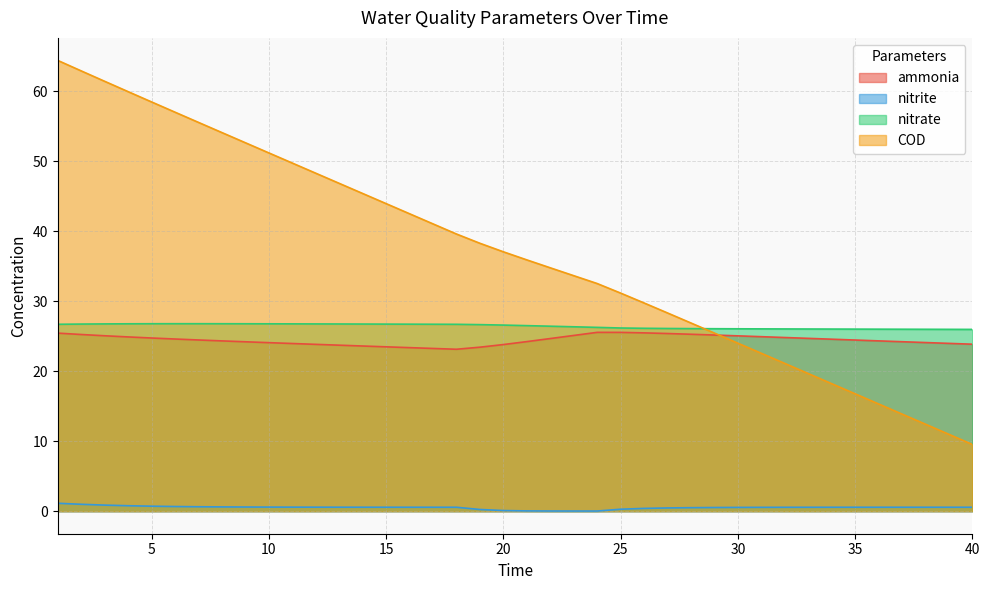

Does the chart have visible grid lines?

Yes